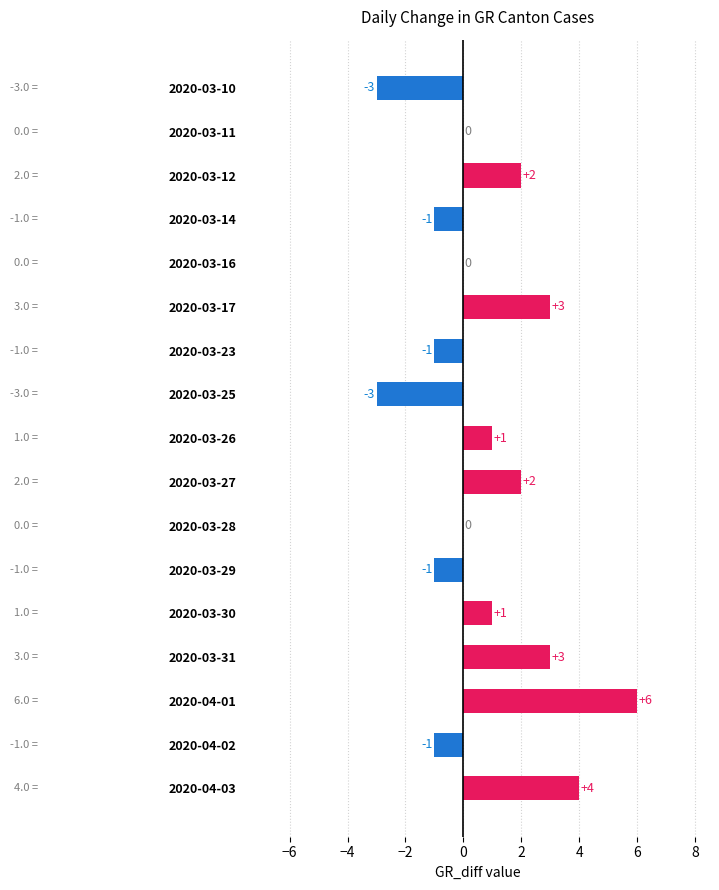

What is the change in value from 2020-03-12 to 2020-03-31?

+1